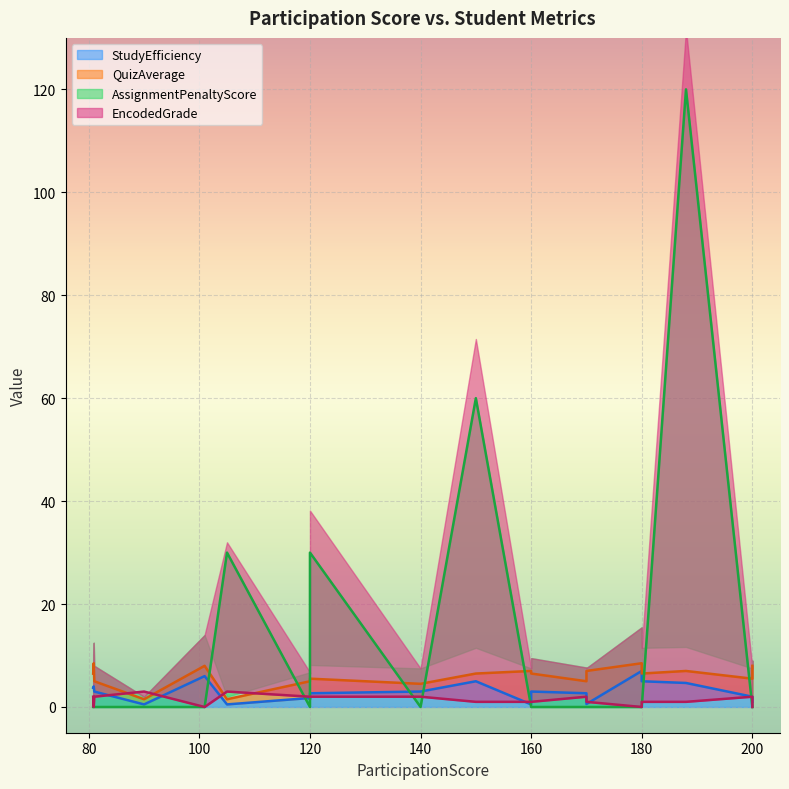

Which series has the largest total across all categories?

AssignmentPenaltyScore